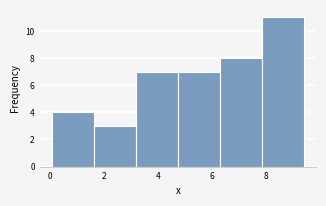

Reading left to right, transcribe this chart: for each bar, give the range it covers on the x-axis and its height. Neither the bar edges nor the heights are printed on the chart, so give them approximately, as read against the axes.

0.0 to 1.6: 4
1.6 to 3.2: 3
3.2 to 4.8: 7
4.8 to 6.2: 7
6.2 to 7.8: 8
7.8 to 9.4: 11